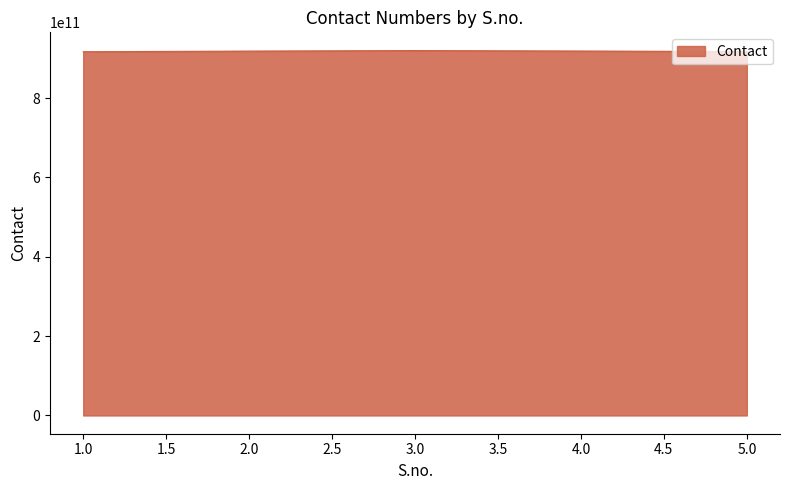

Approximately how many times larger is the value at 3.0 compared to 2.0?

1.0